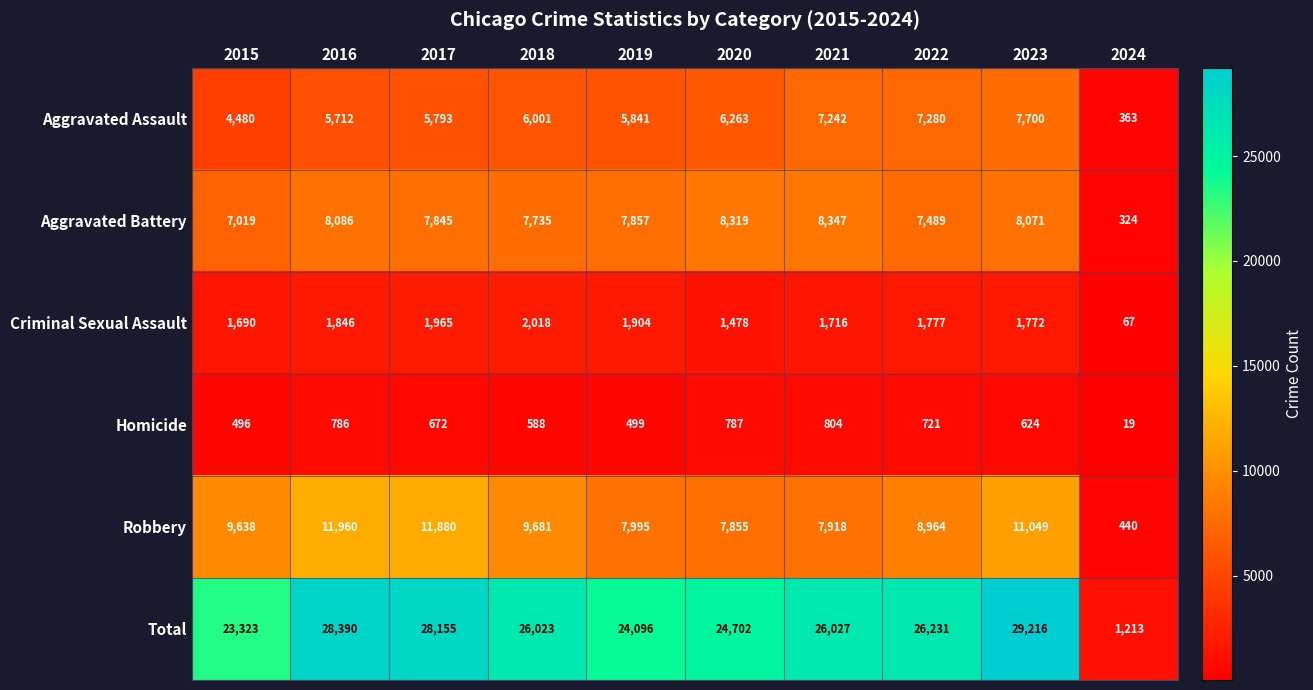

At which label does Criminal Sexual Assault first exceed 1777?

2016